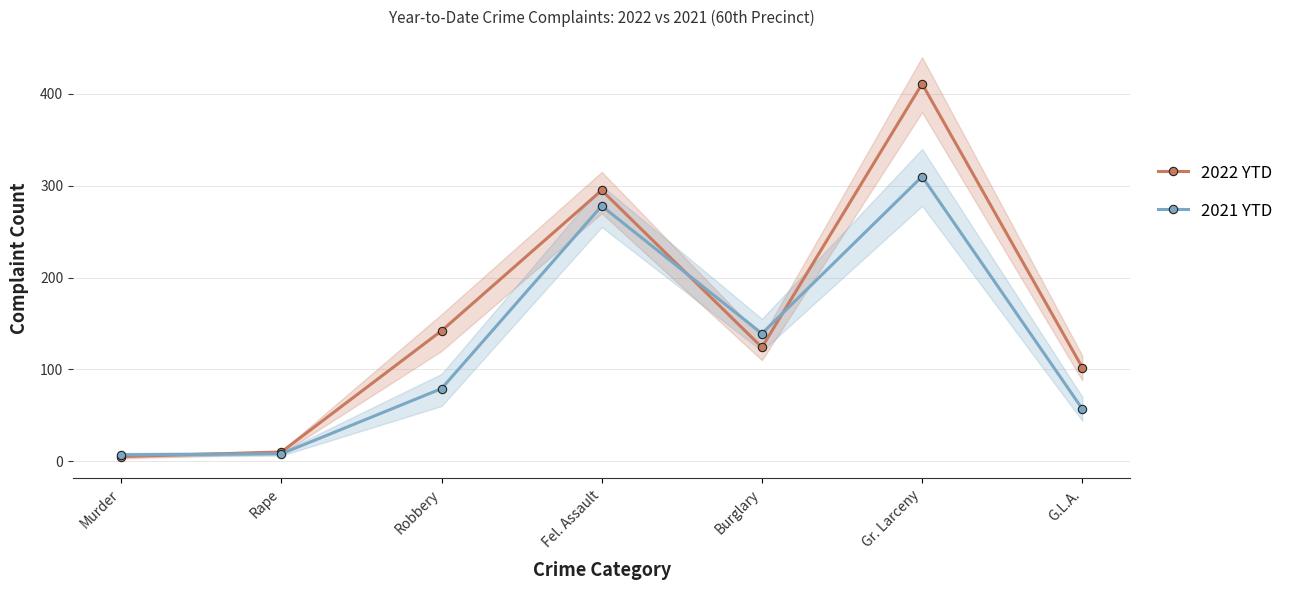

How many values in the 2022 YTD series are below 124?

3